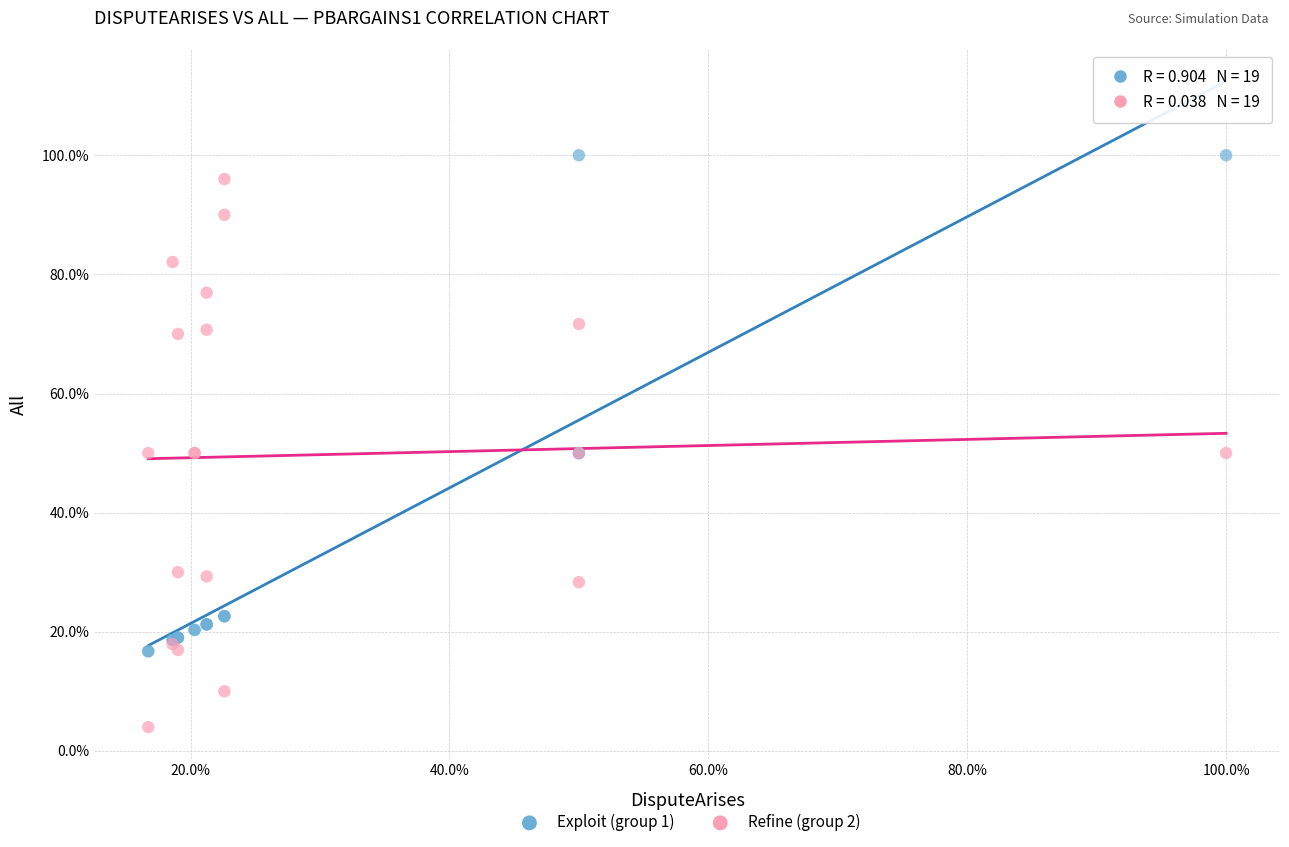

Which series reaches the maximum Y coordinate?

Exploit (group 1)